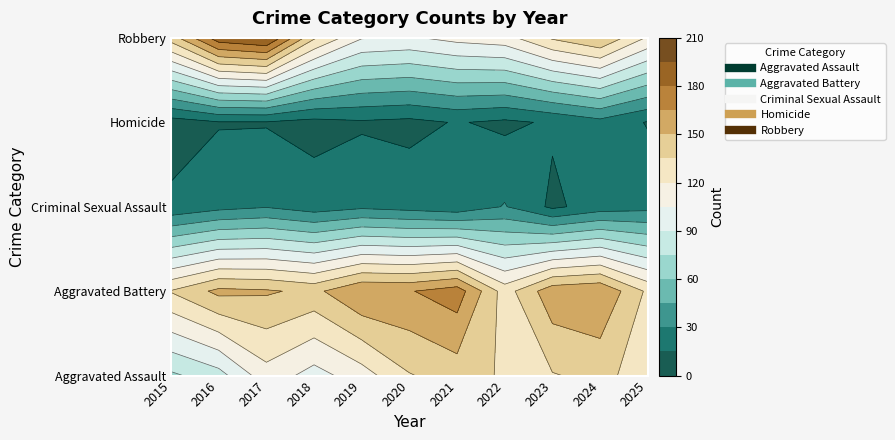

Where is Robbery nearest to the value 150?

2024